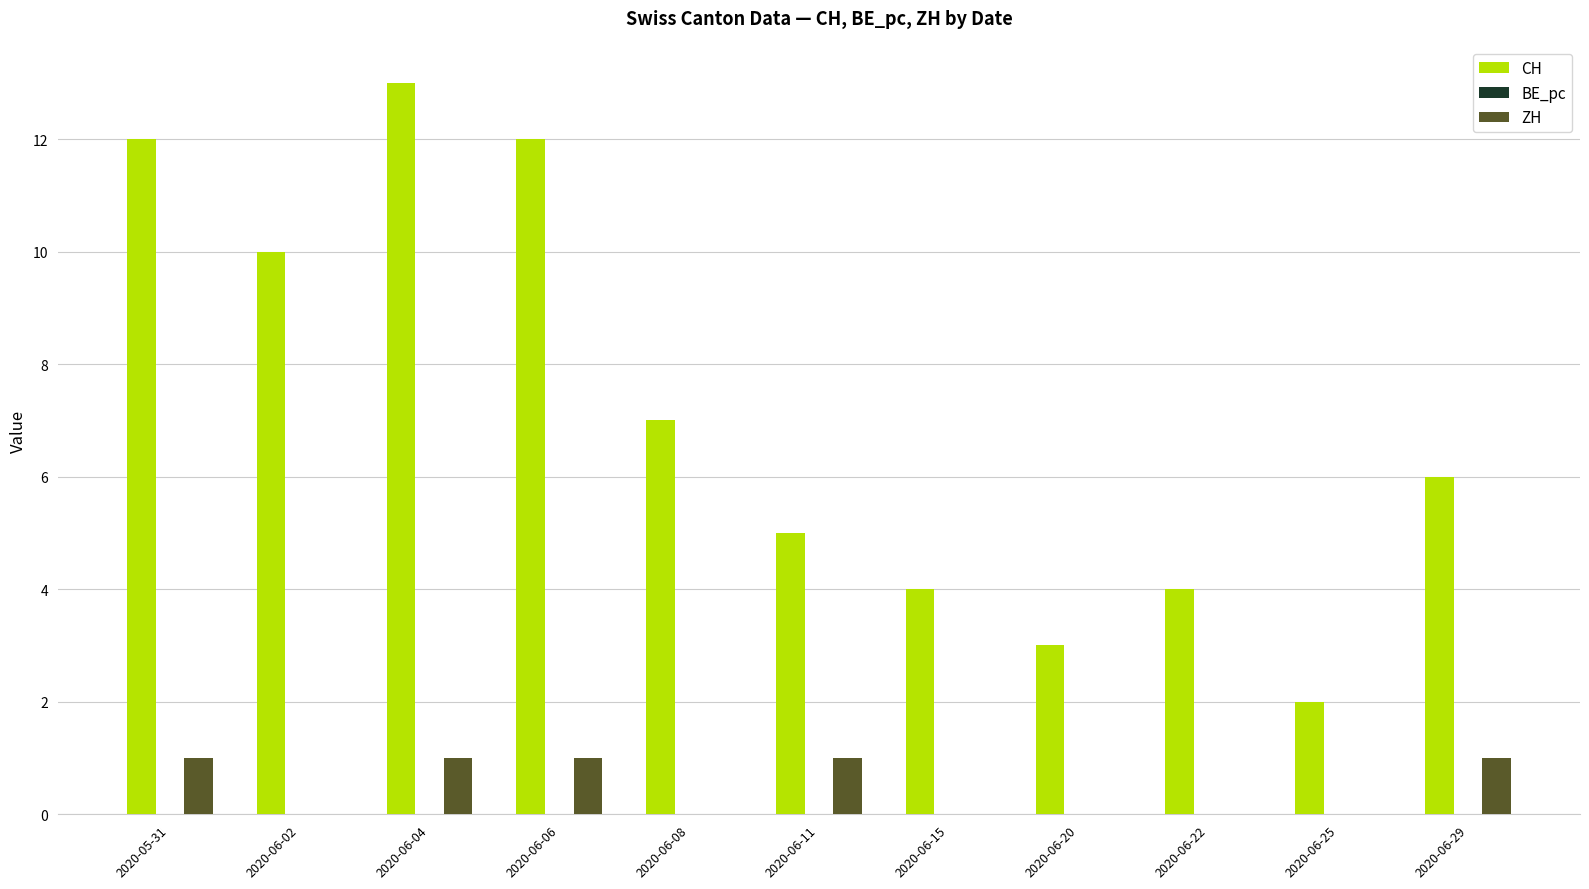

What is the maximum value shown in the chart?

13.0